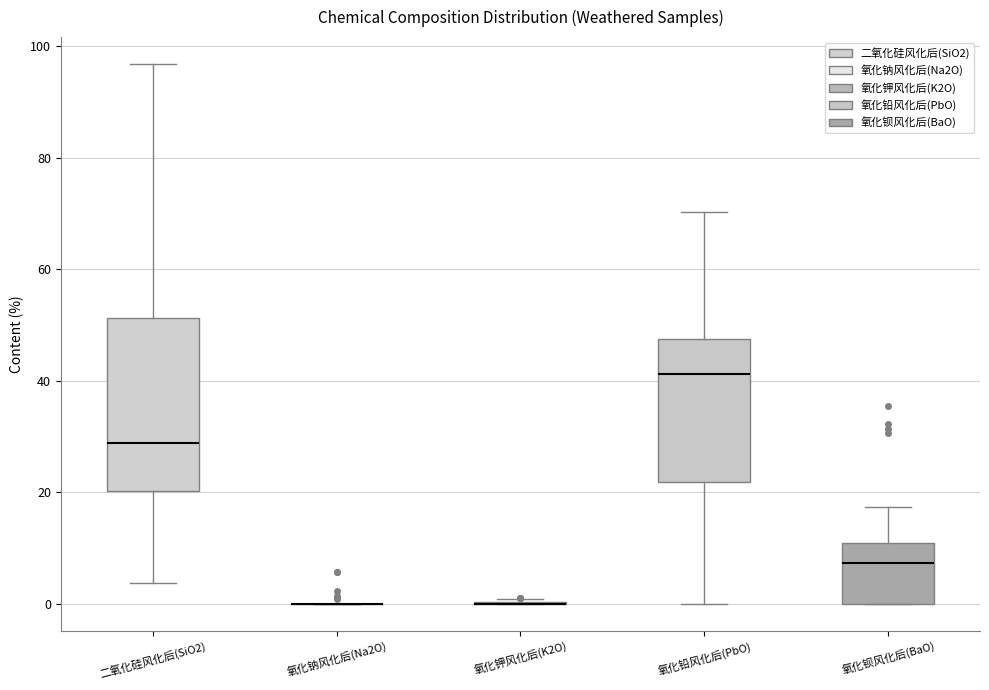

Reading left to right, transcribe this box plot: for each box, give where its median line is, the range the box spans, and where its two whiskers end, as read against the y-axis. The values are not printed on the chart, so give them approximately, as read against the axis.

二氧化硅风化后(SiO2): median 28, box 20 to 52, whiskers 4 to 96
氧化钠风化后(Na2O): box collapsed to a line at 0, whiskers 0 to 0
氧化钾风化后(K2O): box collapsed to a line at 0, whiskers 0 to 0
氧化铅风化后(PbO): median 42, box 22 to 48, whiskers 0 to 70
氧化钡风化后(BaO): median 8, box 0 to 10, whiskers 0 to 18